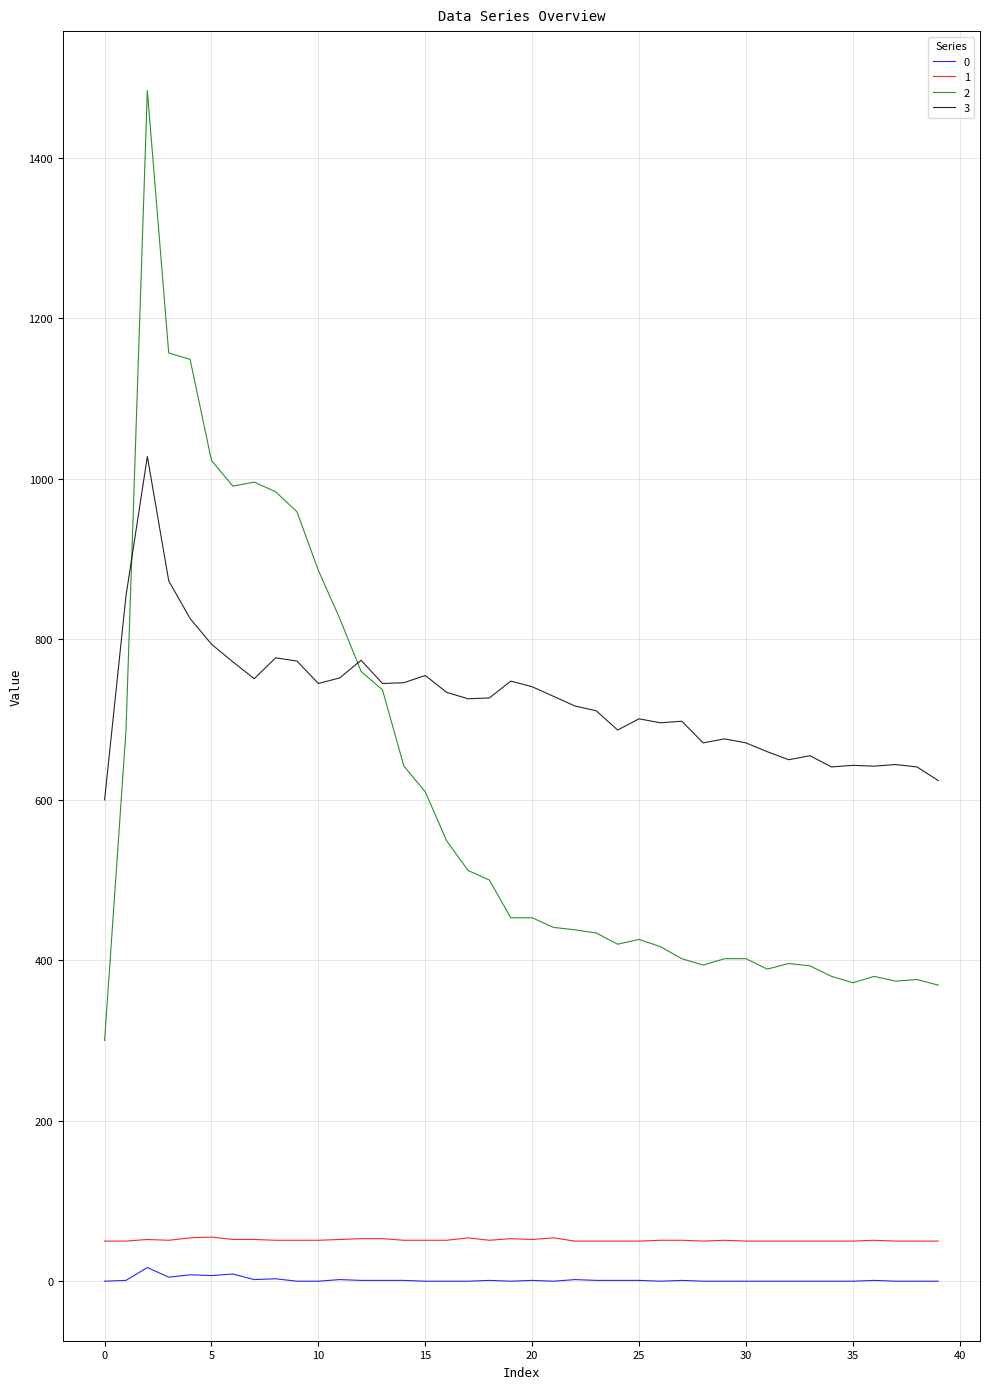

What is the maximum value shown in the chart?

1484